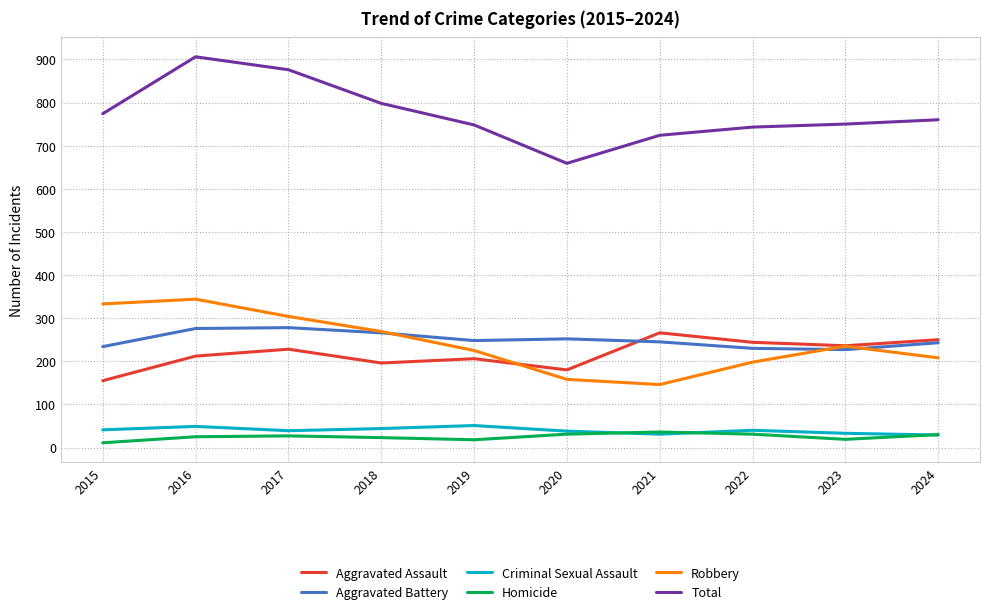

How many interior local peaks does the Aggravated Assault series have?

3